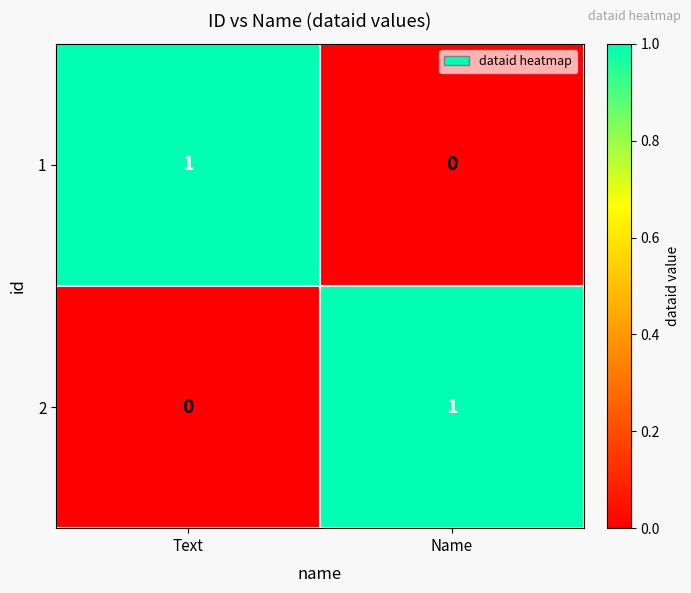

At which label does 2 reach its minimum?

Text